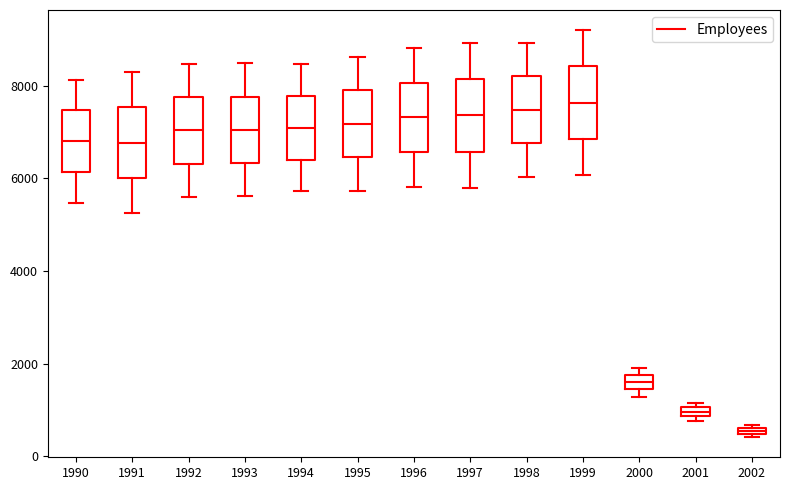

Where is the lower edge of the box at x = 1995 on the y-axis? The values are not printed on the chart, so give them approximately, as read against the axis.

6400